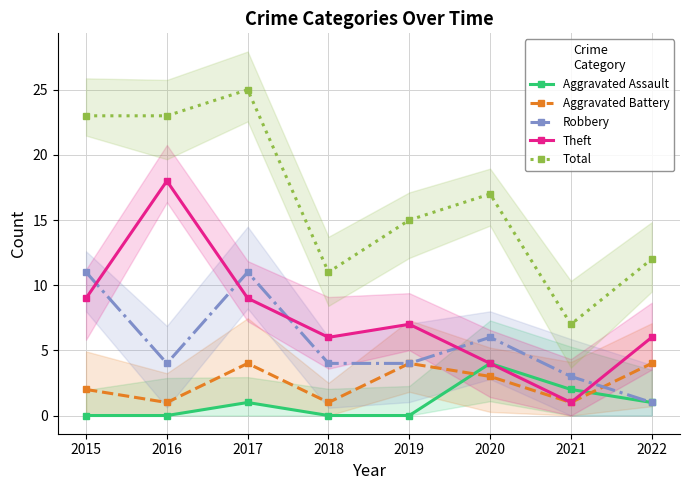

Which series has the largest total across all categories?

Total